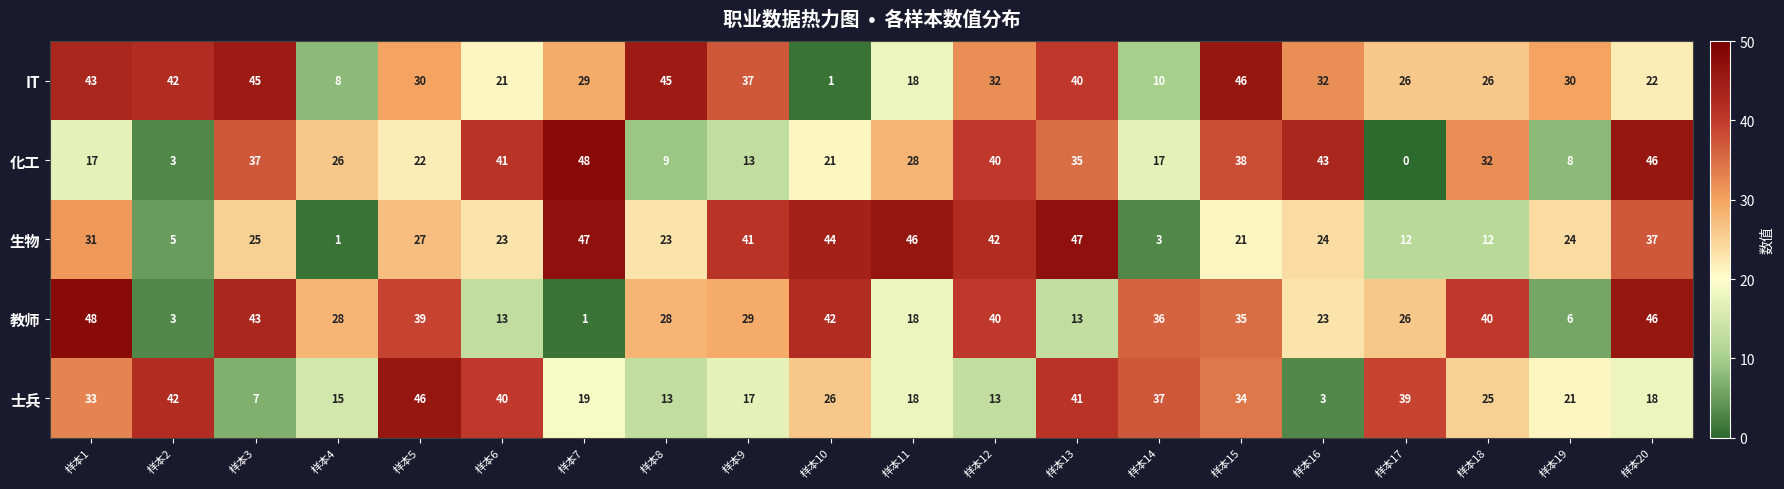

At how many categories does at least one series exceed 20?

20